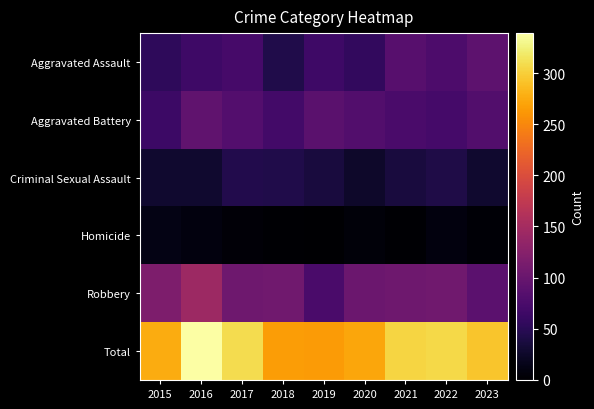

What is the total value across all series at 2018?

530